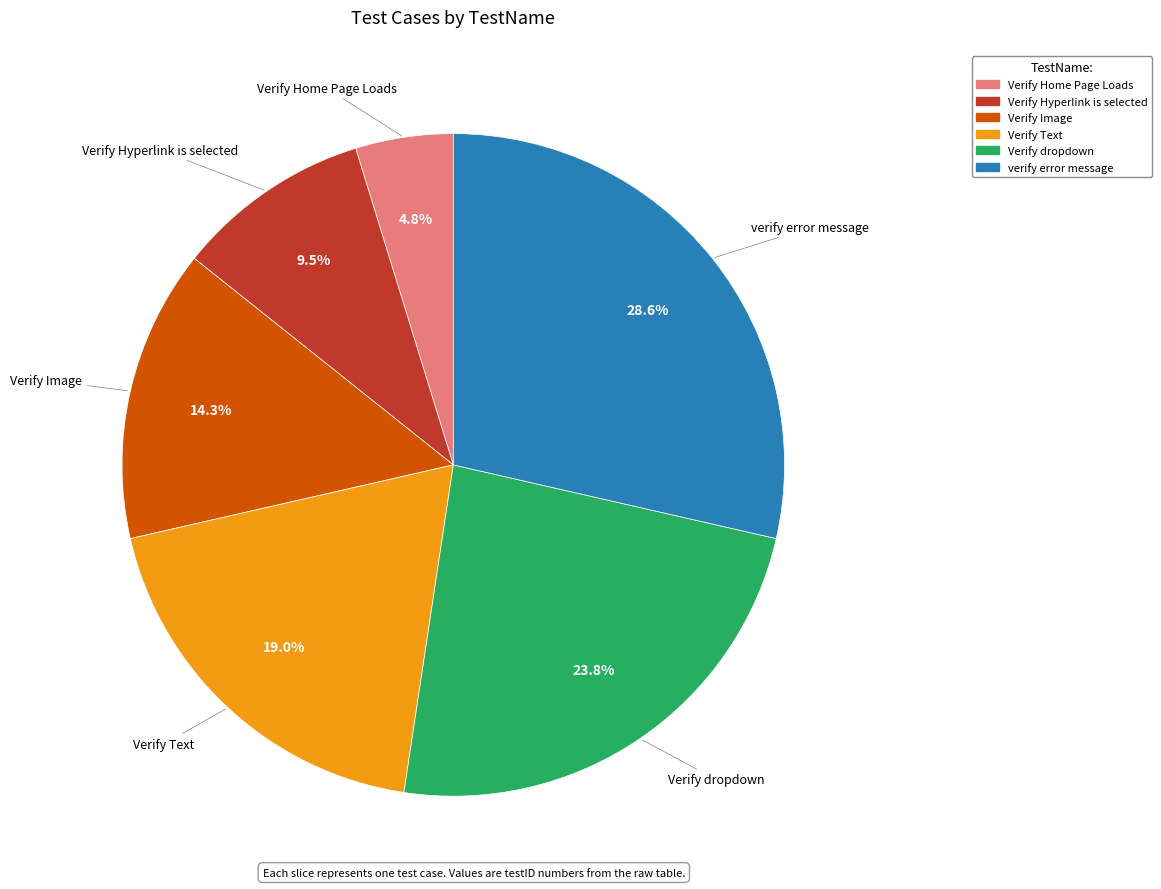

Is there a majority slice in this chart?

No